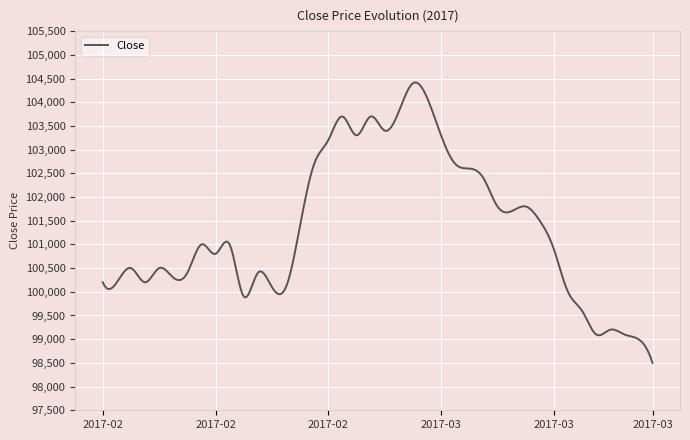

What is the greatest value displayed?

104418.0